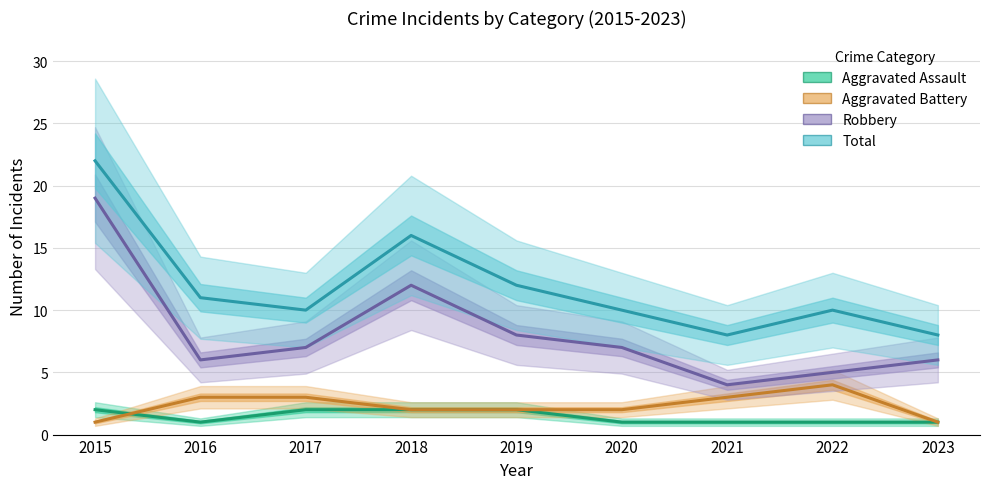

How many data points in Aggravated Assault are above 1?

4